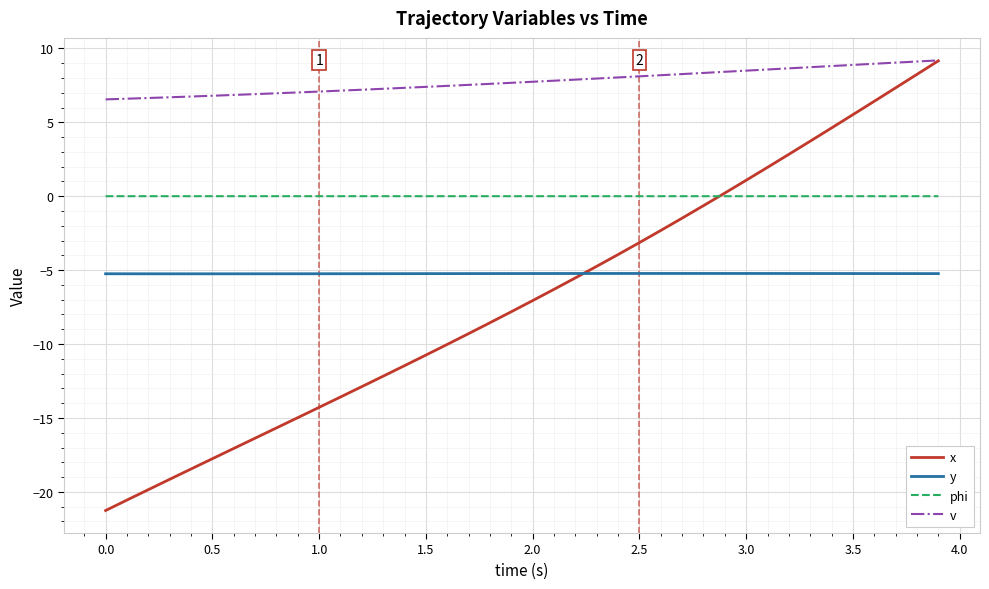

True or false: v and phi intersect in this chart.

False